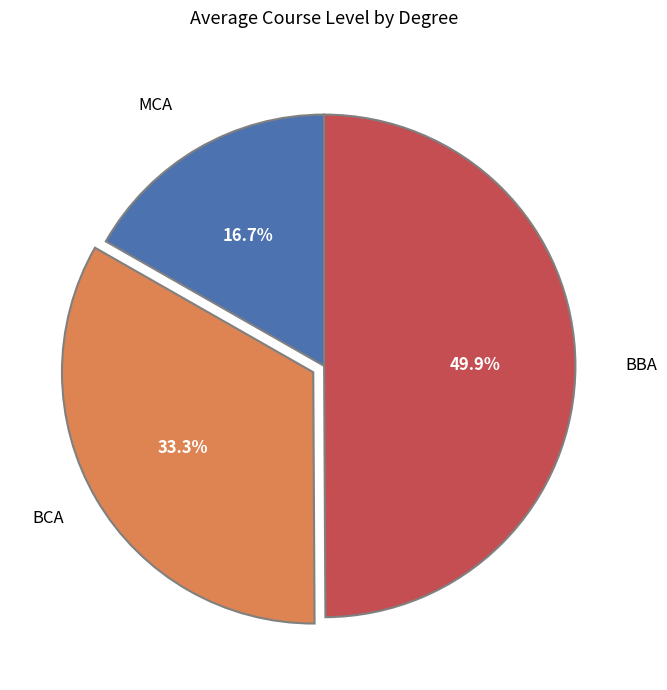

To the nearest percent, what is the difference between the BBA and BCA slice percentages?

17%